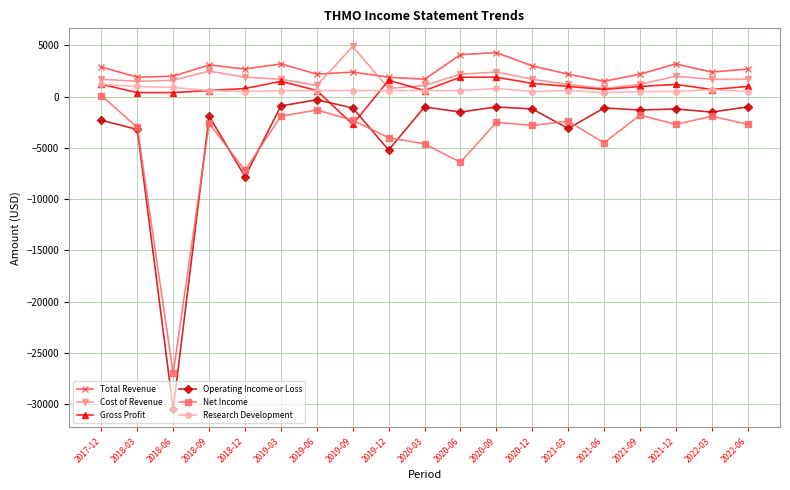

True or false: Operating Income or Loss has more than 1 points higher than both neighbors.

True